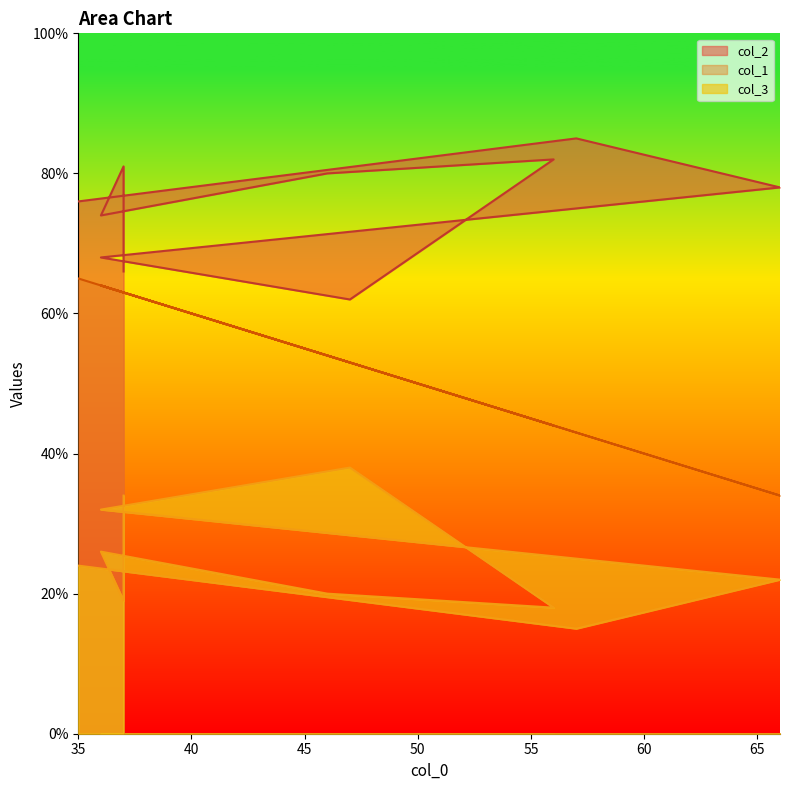

True or false: col_2 and col_3 intersect in this chart.

False